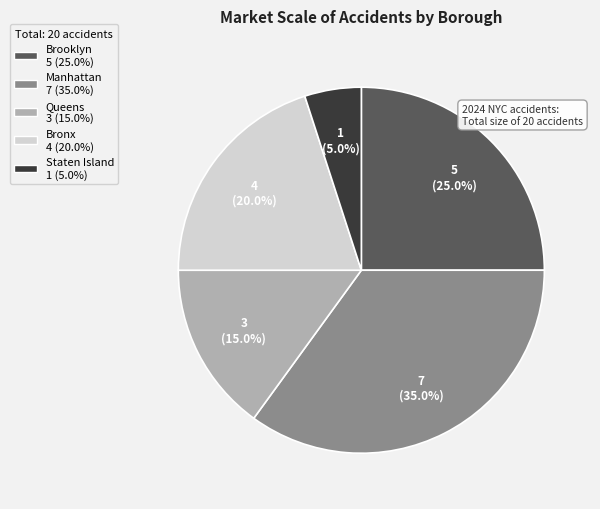

Does any single category account for the majority?

No